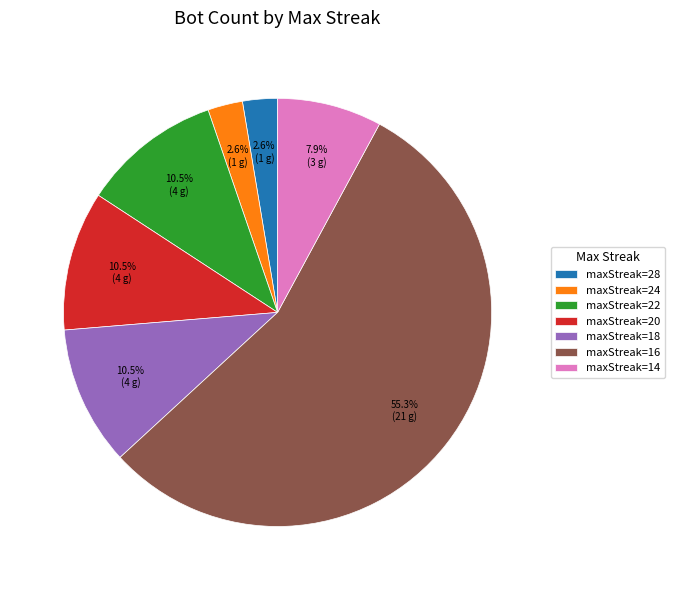

Is the sum of maxStreak=28 and maxStreak=22 greater than half?

No